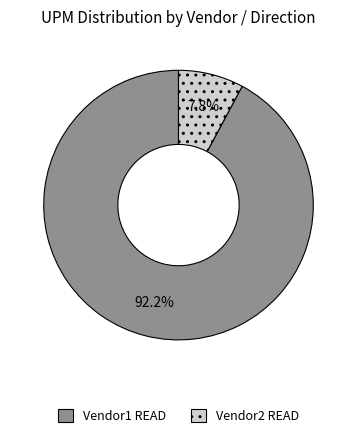

What is the total percentage of Vendor2 READ and Vendor1 READ?

100.0%